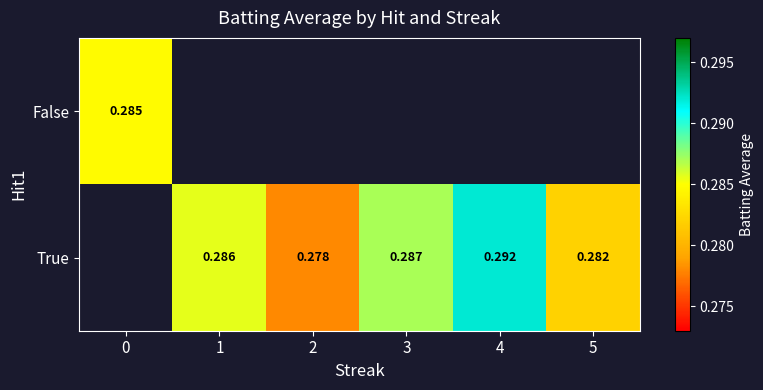

At how many categories does at least one series exceed 0?

6